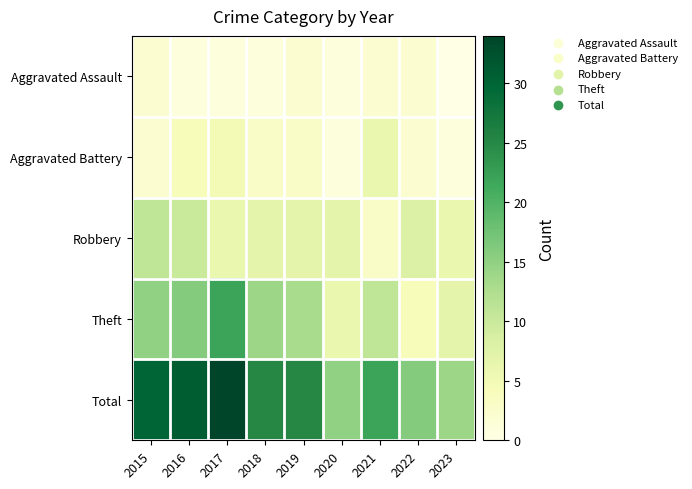

At which category is the sum across all series the highest?

2017